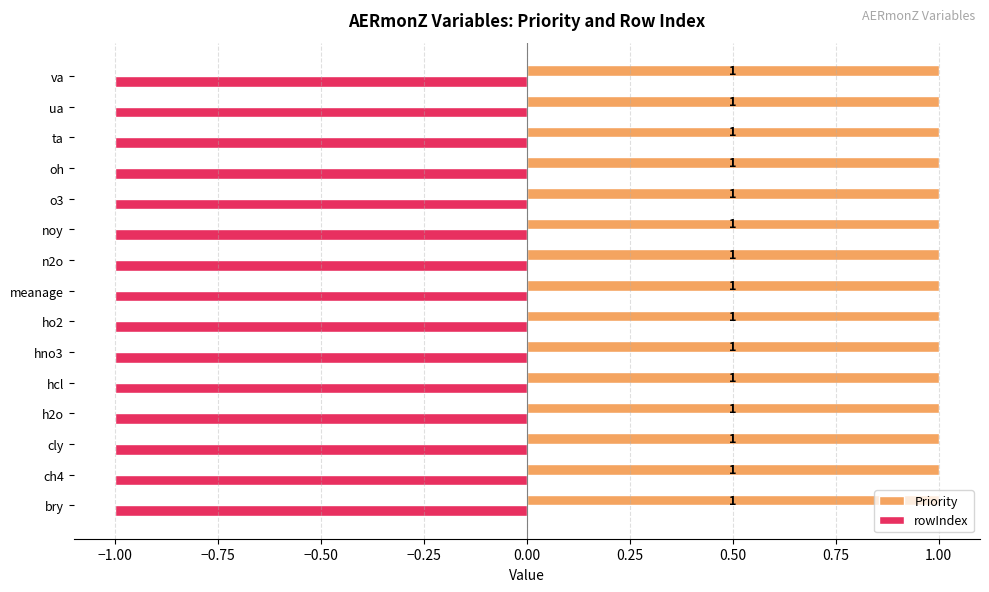

Rank the series at ho2 from highest to lowest value.

Priority, rowIndex